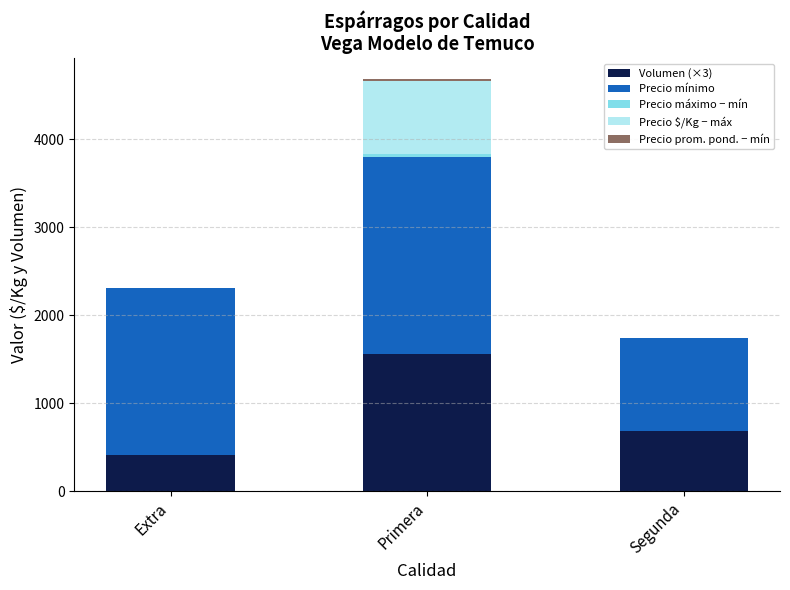

True or false: Volumen (×3) has a value of 2138.6 at Primera.

False